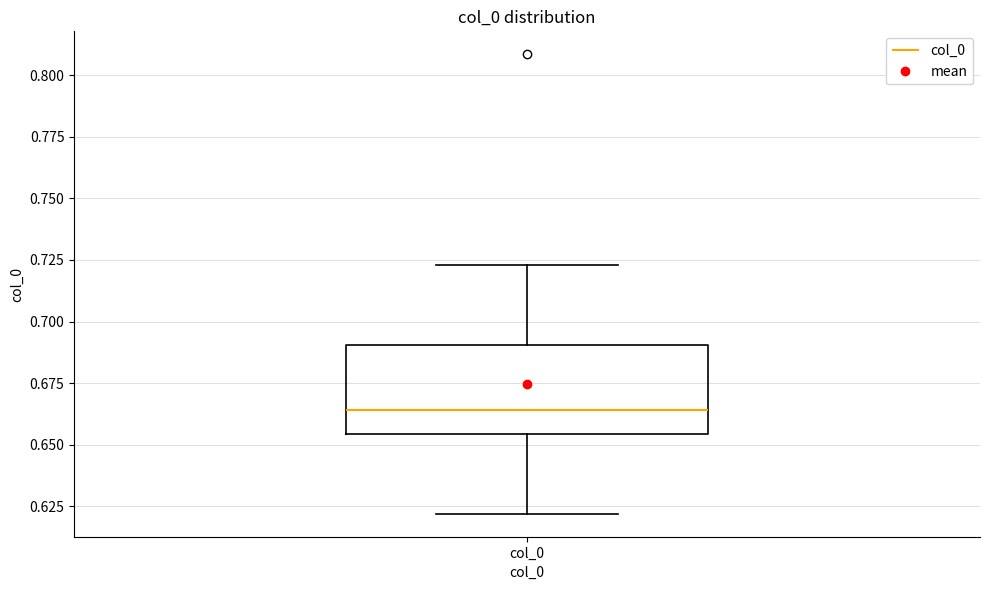

Transcribe this box plot: give where the median line is, the range the box spans, and where the two whiskers end, as read against the y-axis. The values are not printed on the chart, so give them approximately, as read against the axis.

median 0.665, box 0.655 to 0.690, whiskers 0.620 to 0.725